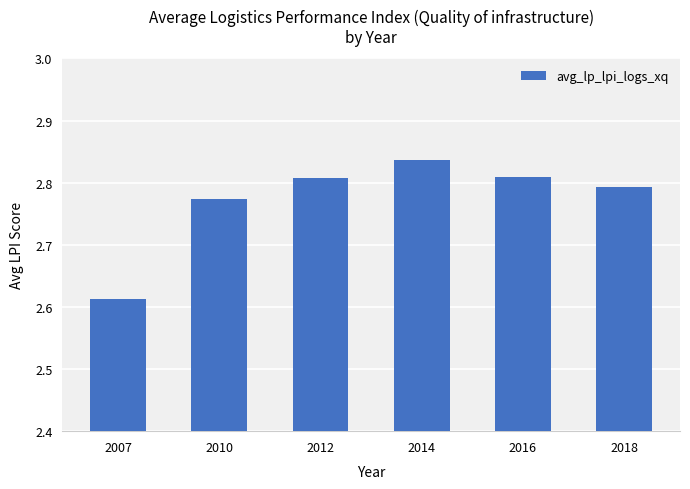

Are the bars horizontal?

No